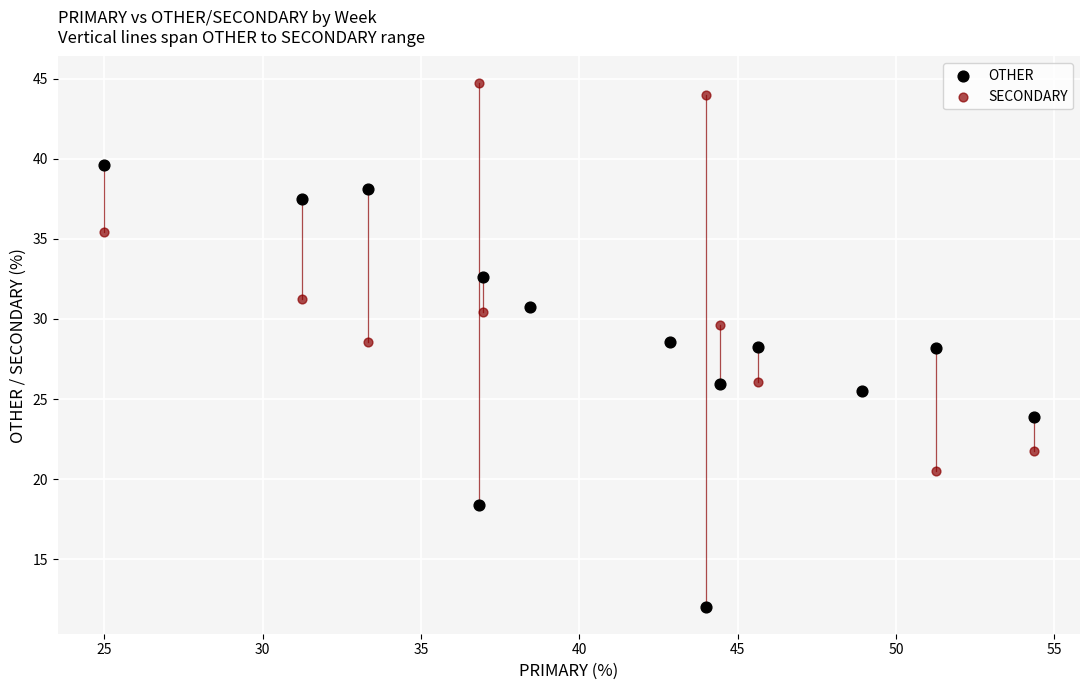

What is the X range (max minus min) for the scatter plot?

29.3